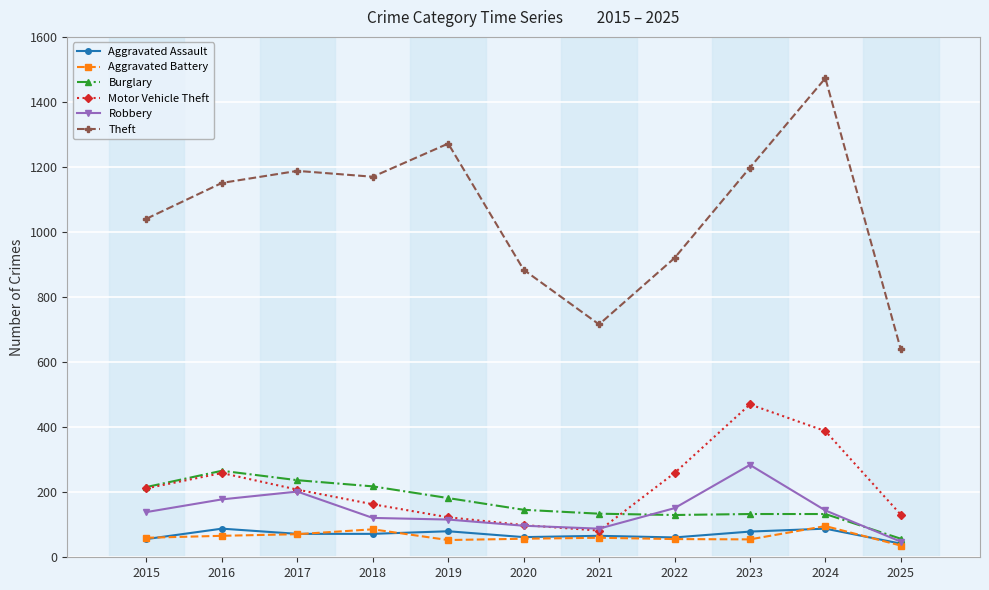

Which label corresponds to the smallest value in the chart?

2025